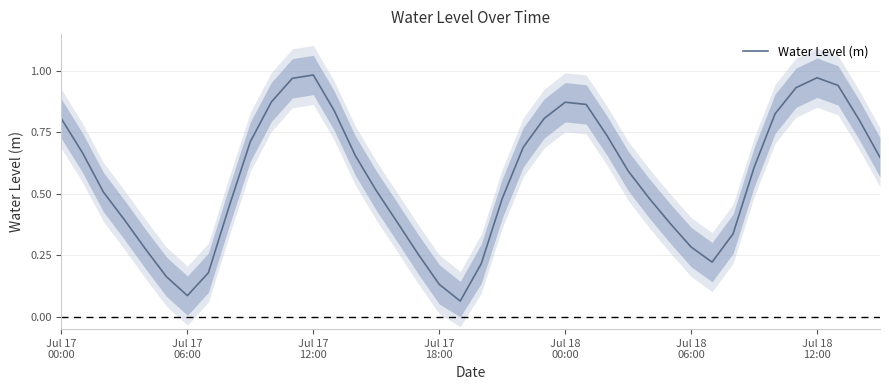

Reading right to left, list all the values displayed in this chart.

0.6	0.8	0.9	1.0	0.9	0.8	0.6	0.3	0.2	0.3	0.4	0.5	0.6	0.7	0.9	0.9	0.8	0.7	0.5	0.2	0.1	0.1	0.3	0.4	0.5	0.7	0.8	1.0	1.0	0.9	0.7	0.5	0.2	0.1	0.2	0.3	0.4	0.5	0.7	0.8